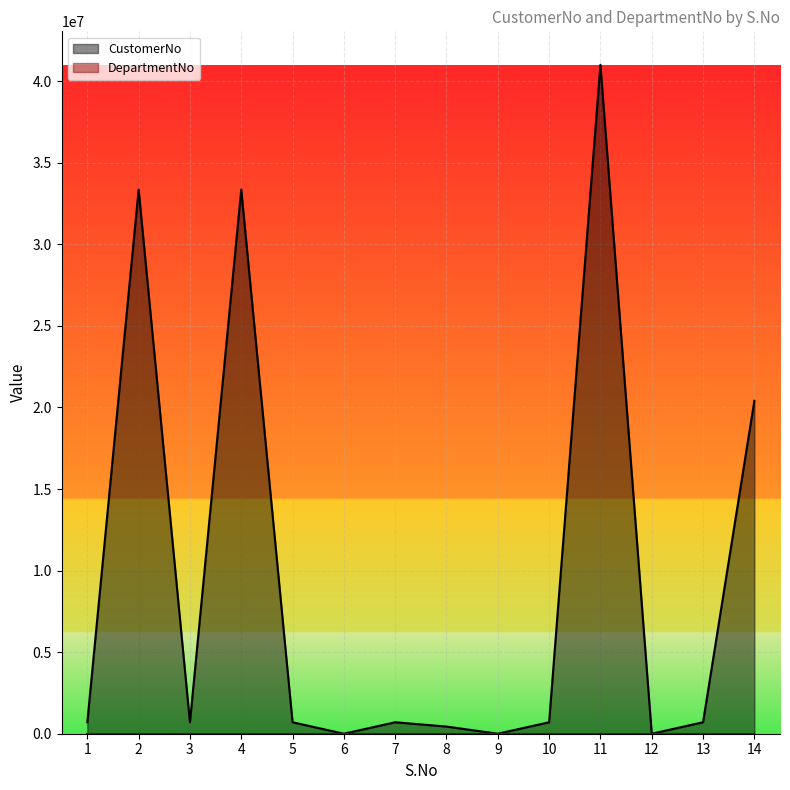

At which category does the data reach its first local peak?

2